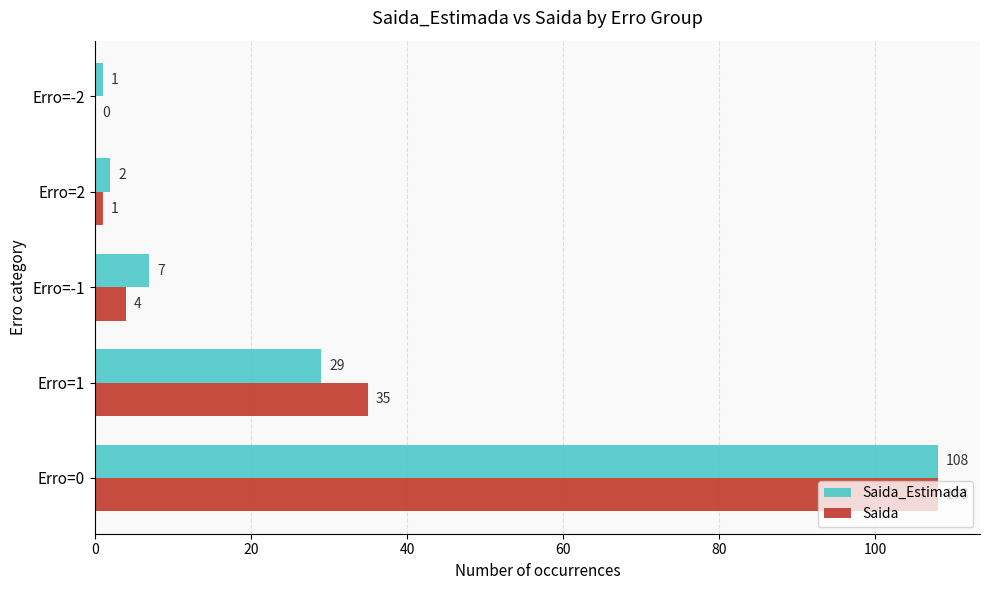

The Saida_Estimada series shows 108 at Erro=0. True or false?

True